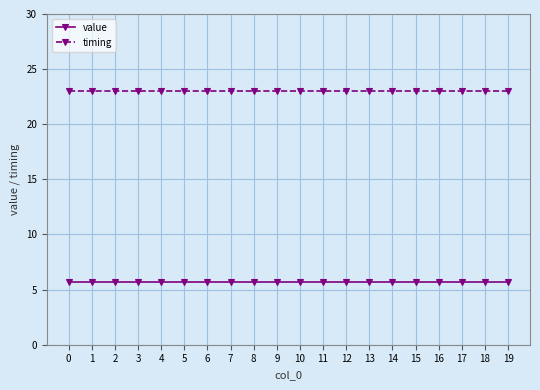

What are all the series names shown in the legend?

value, timing